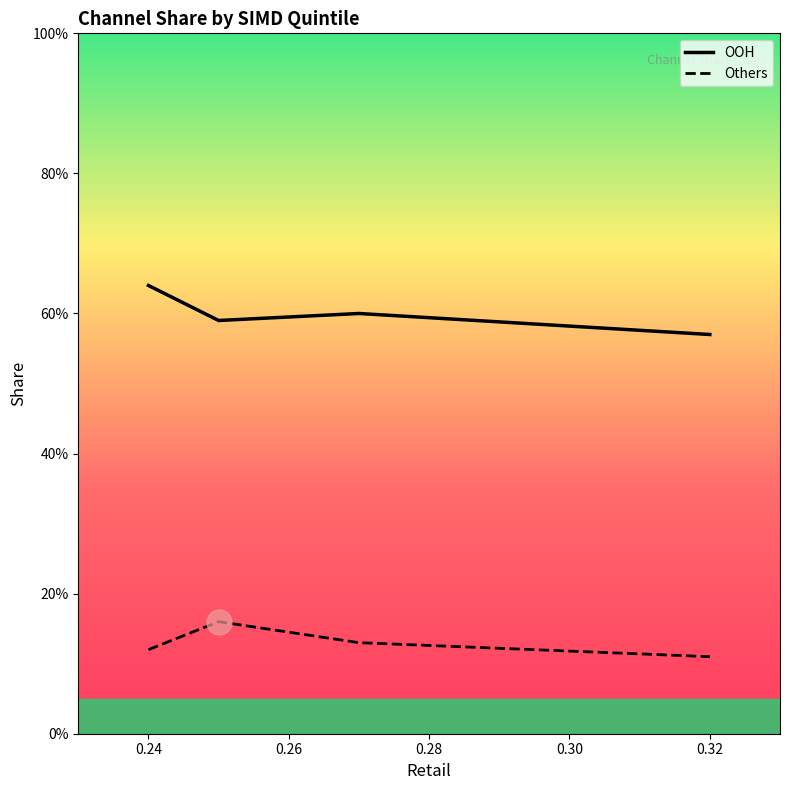

Which has a higher value, 0.26 or 0.22?

0.22